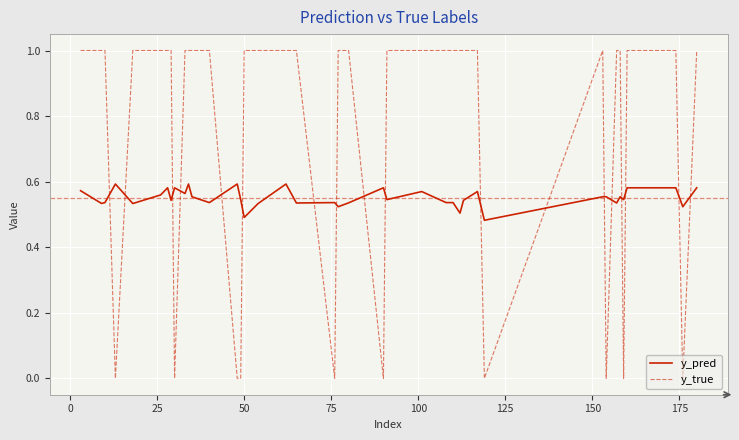

List the series in order of their overall mean, lowest first.

y_pred, y_true